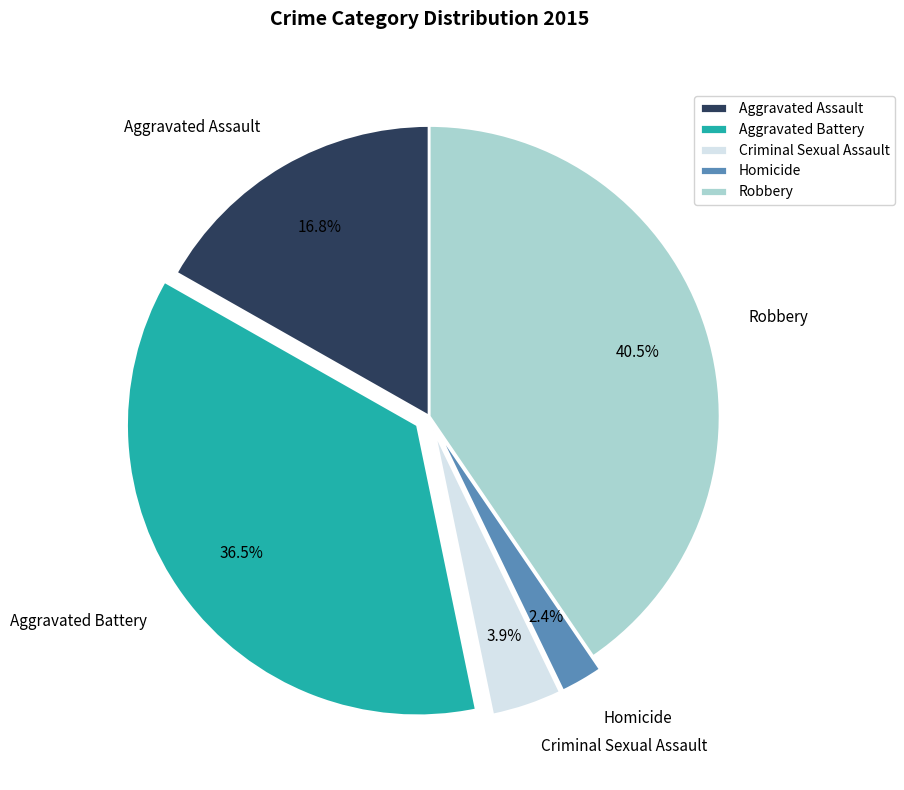

Which slice is the smallest?

Homicide